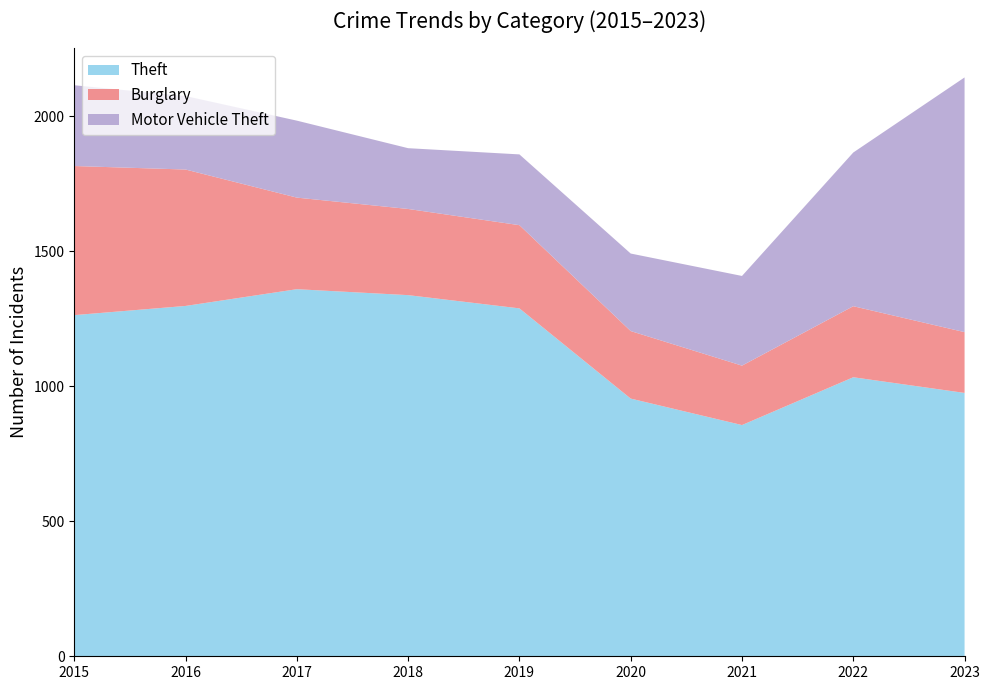

Reading left to right, list all the values displayed in this chart.

Theft: 1263	1297	1359	1337	1288	954	856	1033	975
Burglary: 552	505	339	319	308	250	220	263	225
Motor Vehicle Theft: 299	272	285	225	262	287	332	569	943